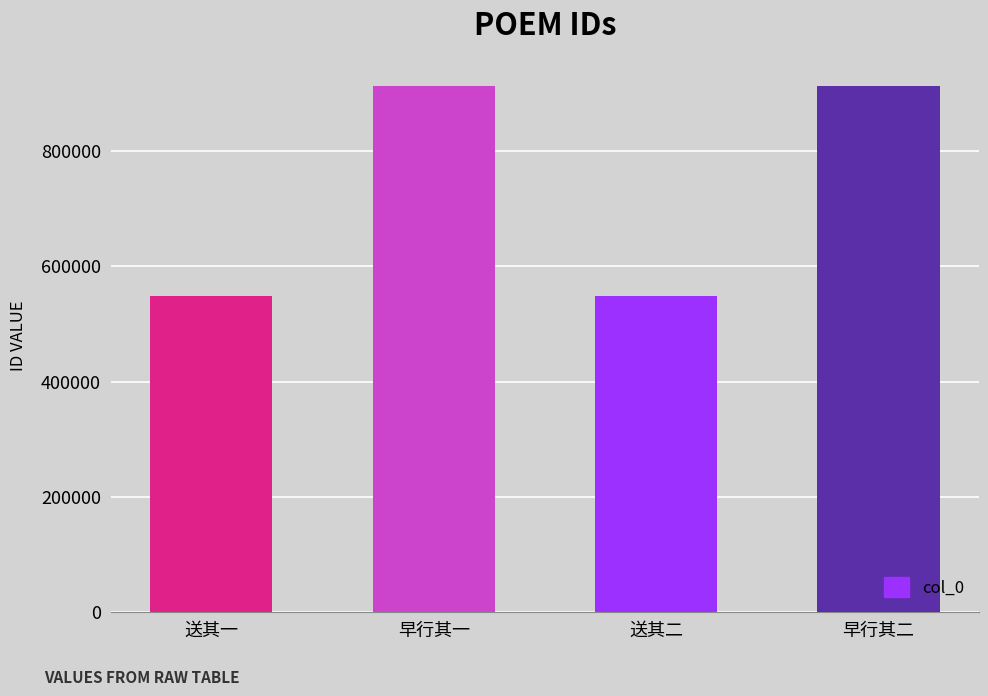

Read the value at 早行其二.

912316